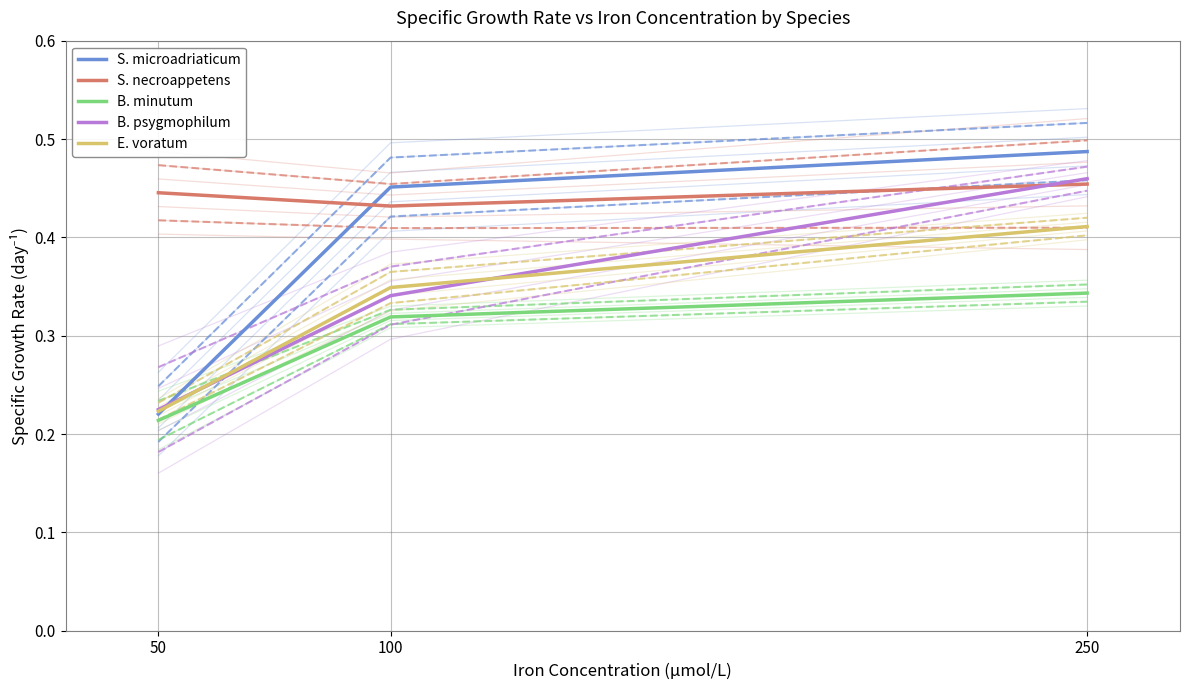

The value of B. psygmophilum at 100 is 0.2. True or false?

False